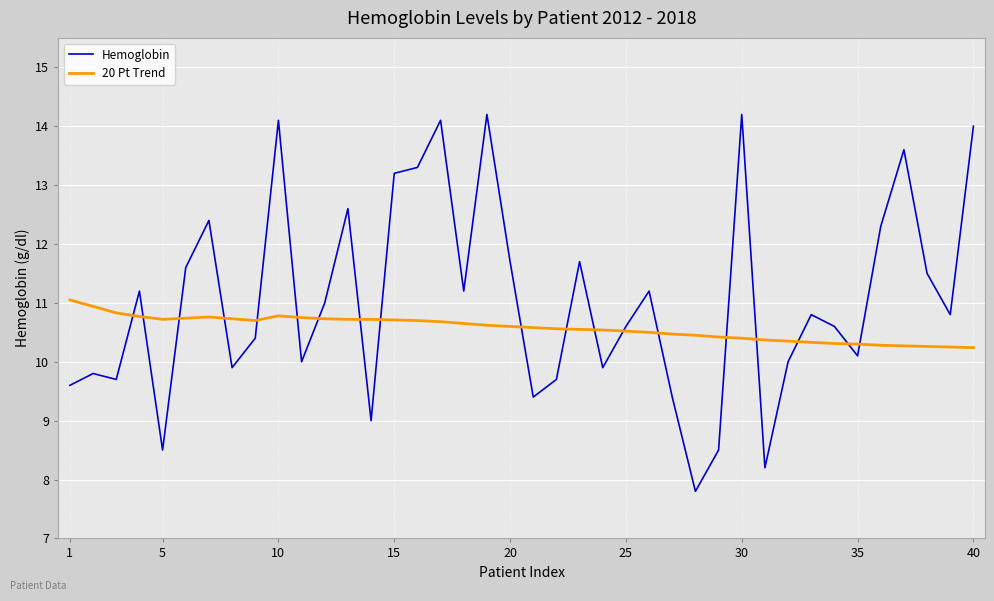

Which series has the largest total across all categories?

Hemoglobin